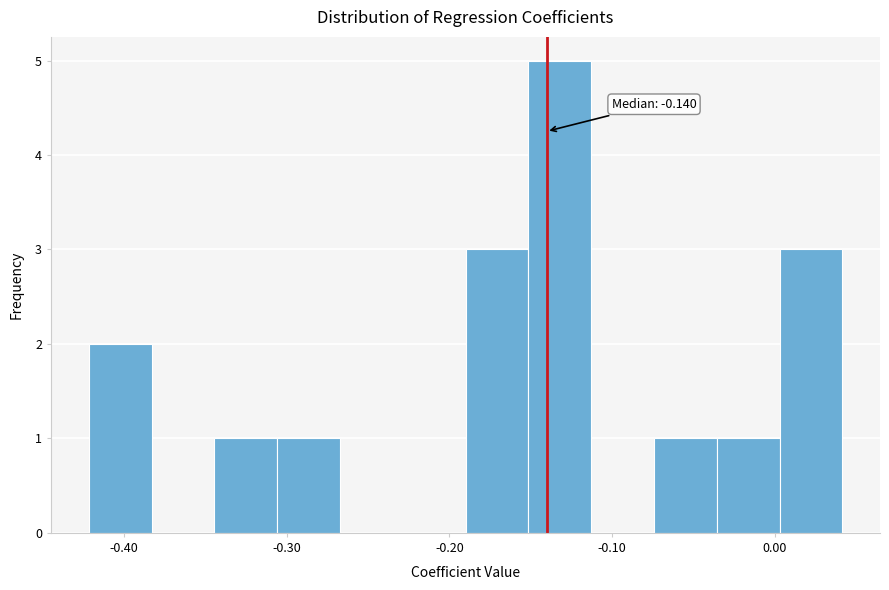

Around what value on the x-axis is the tallest bar? Give the approximate position of its centre, as read against the axis.

-0.13